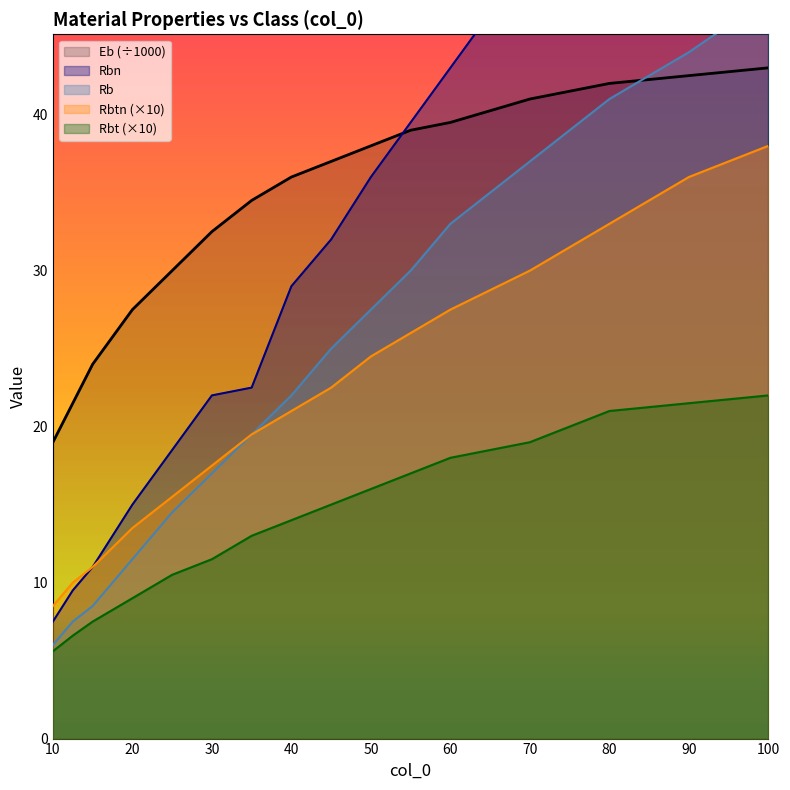

What is the label of the 13th point from the left?

70